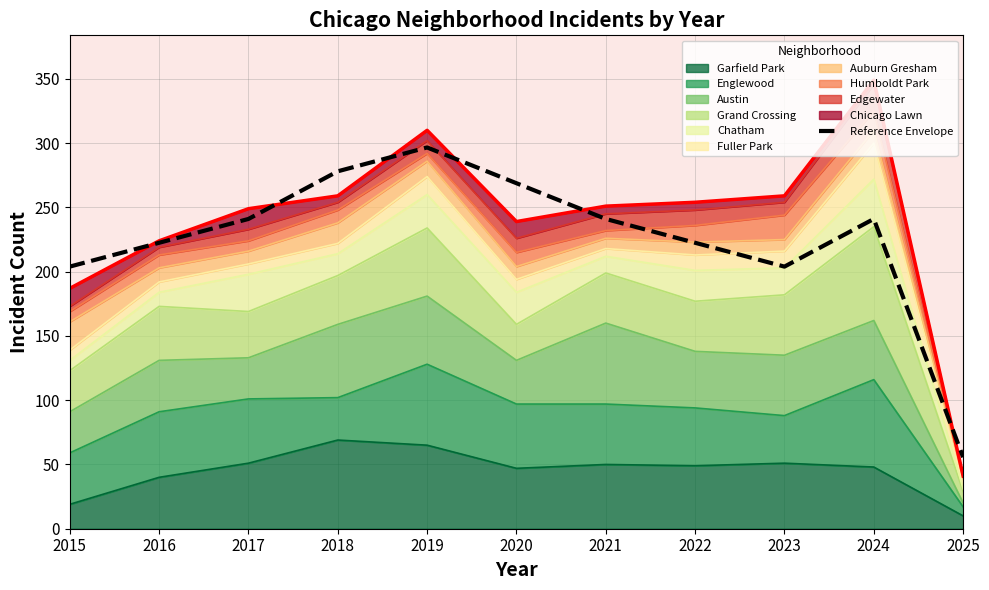

Is it true that the value at 2015 is 138.8?

False